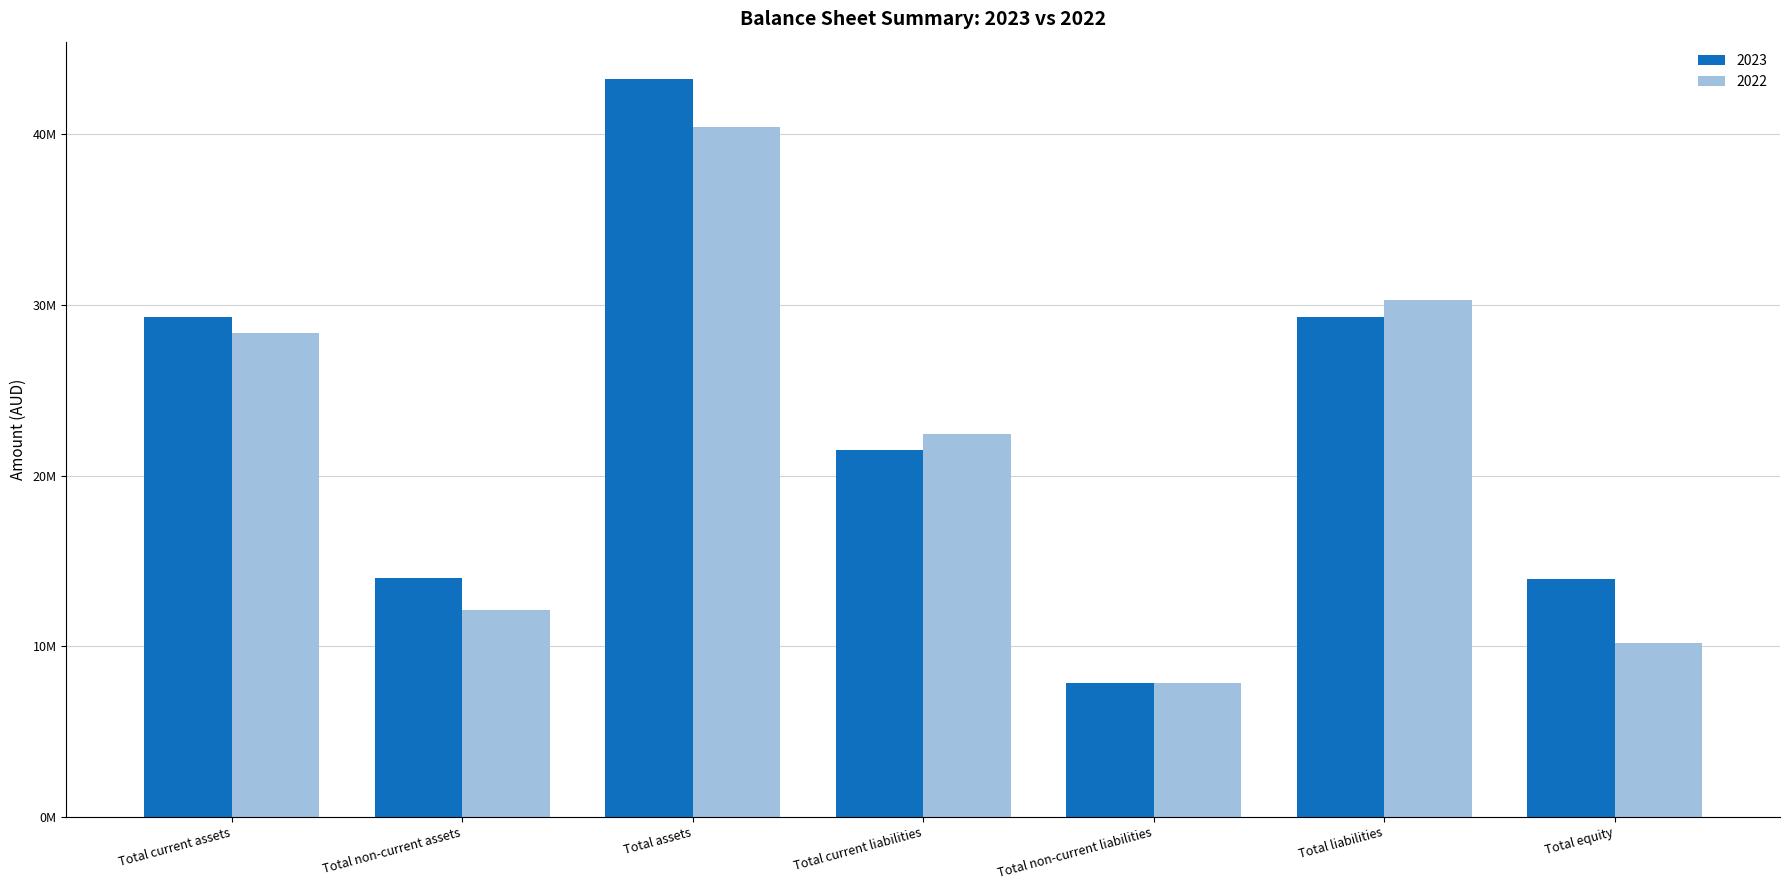

What is the average value of the 2022 series?

21663115